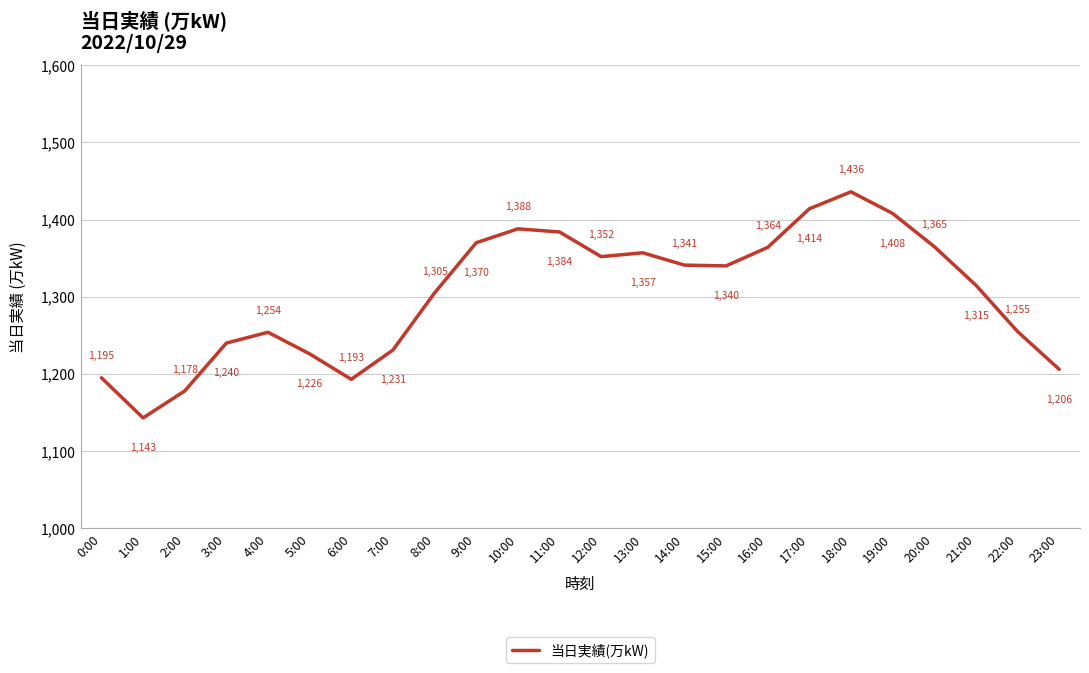

True or false: the data has more than 0 interior local peaks.

True